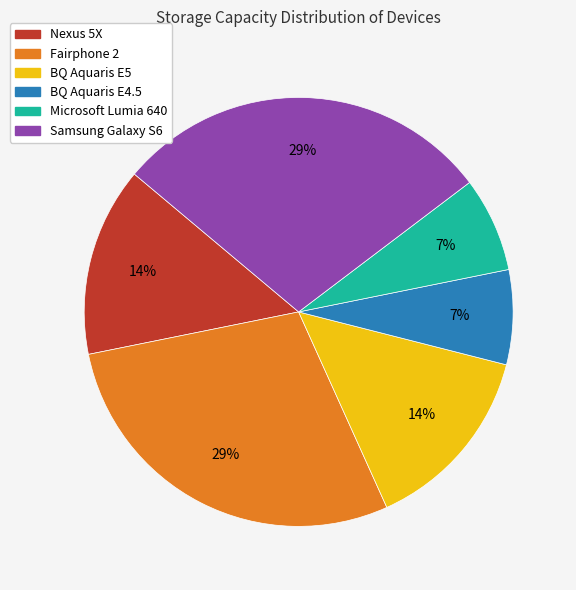

Is it true that BQ Aquaris E4.5 is 7% of the pie?

True